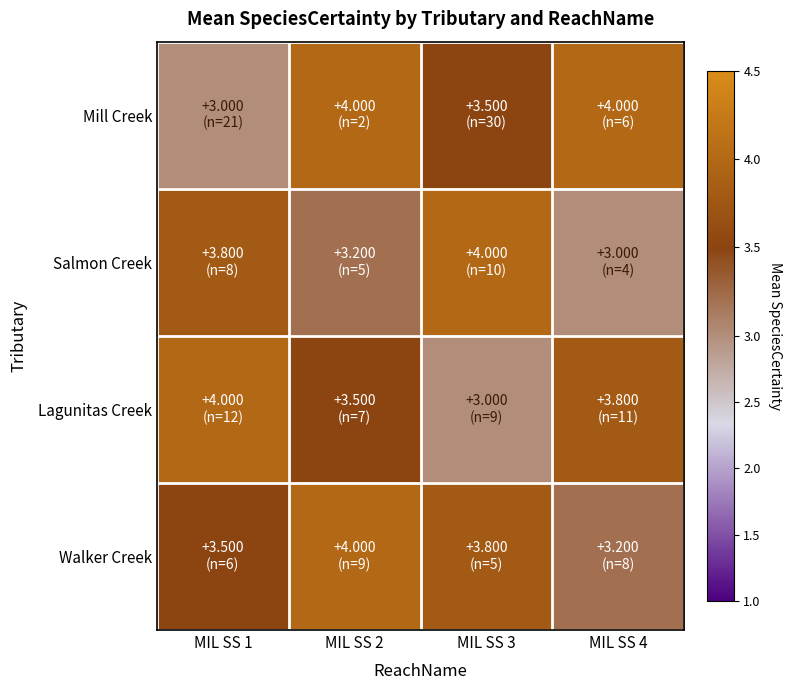

At which category is the sum across all series the highest?

MIL SS 2